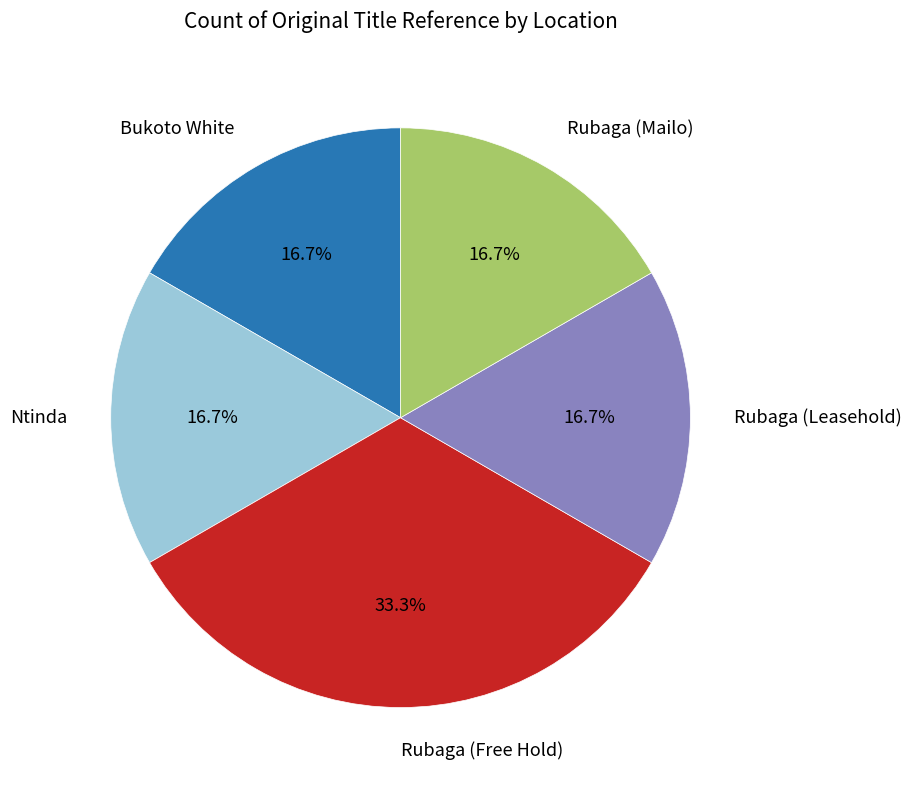

Which slice is the largest?

Rubaga (Free Hold)